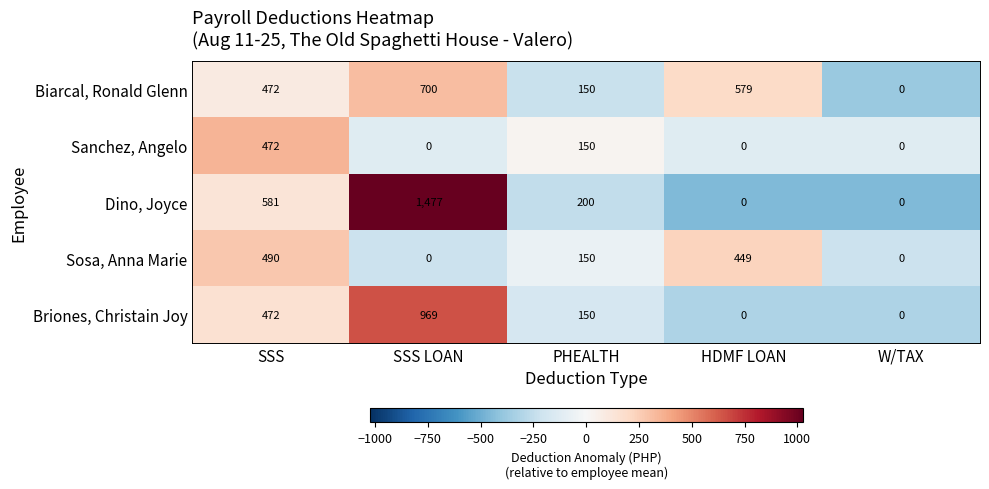

Reading left to right, list all the values displayed in this chart.

Biarcal, Ronald Glenn: 472	700	150	579	0
Sanchez, Angelo: 472	0	150	0	0
Dino, Joyce: 581	1477	200	0	0
Sosa, Anna Marie: 490	0	150	449	0
Briones, Christain Joy: 472	969	150	0	0